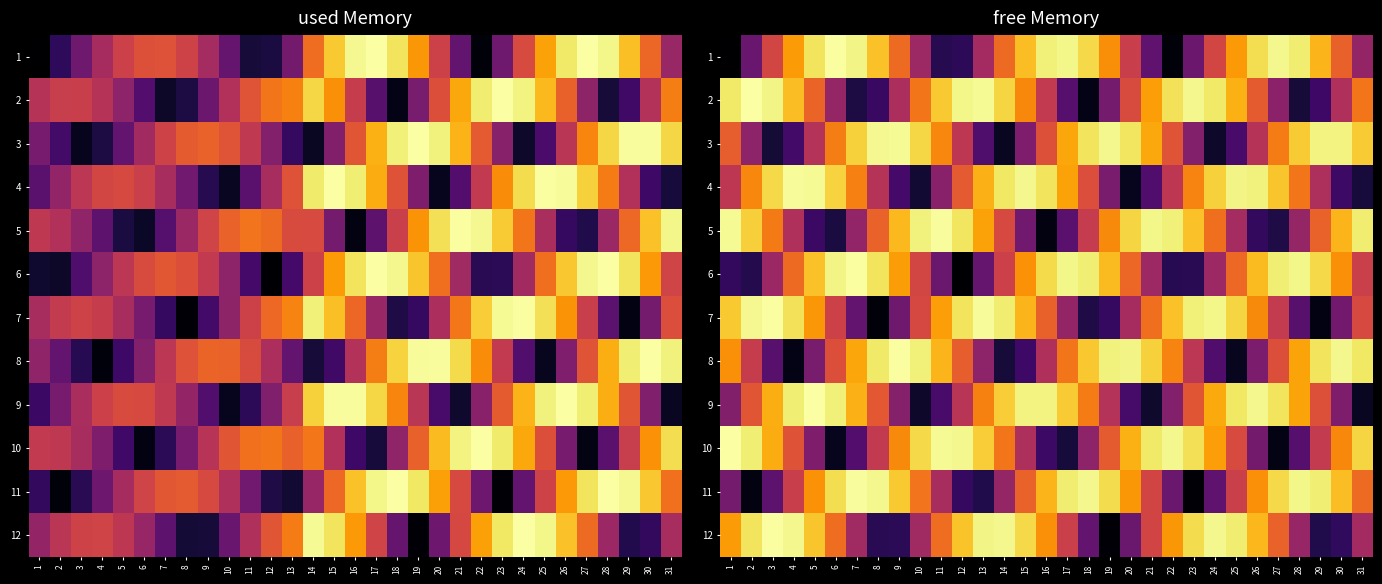

Is it true that 8 equals 4394278455.4 at 26?

False